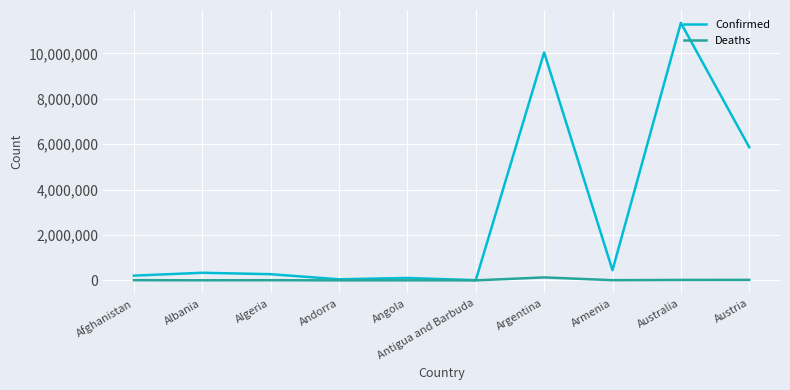

What is the difference between the maximum and minimum values in the Deaths series?

130312